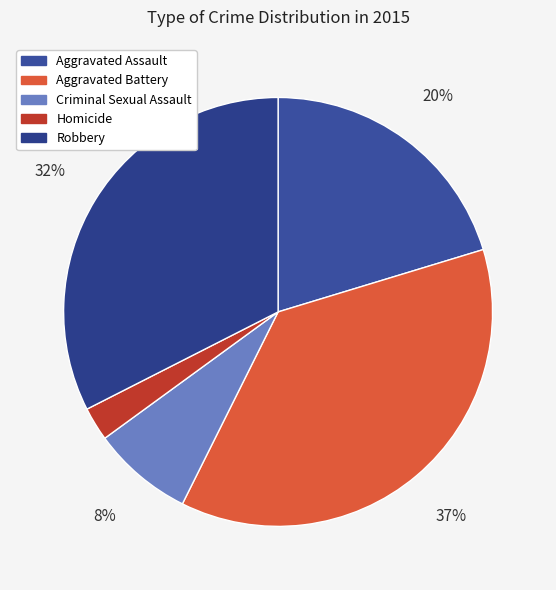

Combined, what portion of the pie is Criminal Sexual Assault and Aggravated Assault?

27.9%